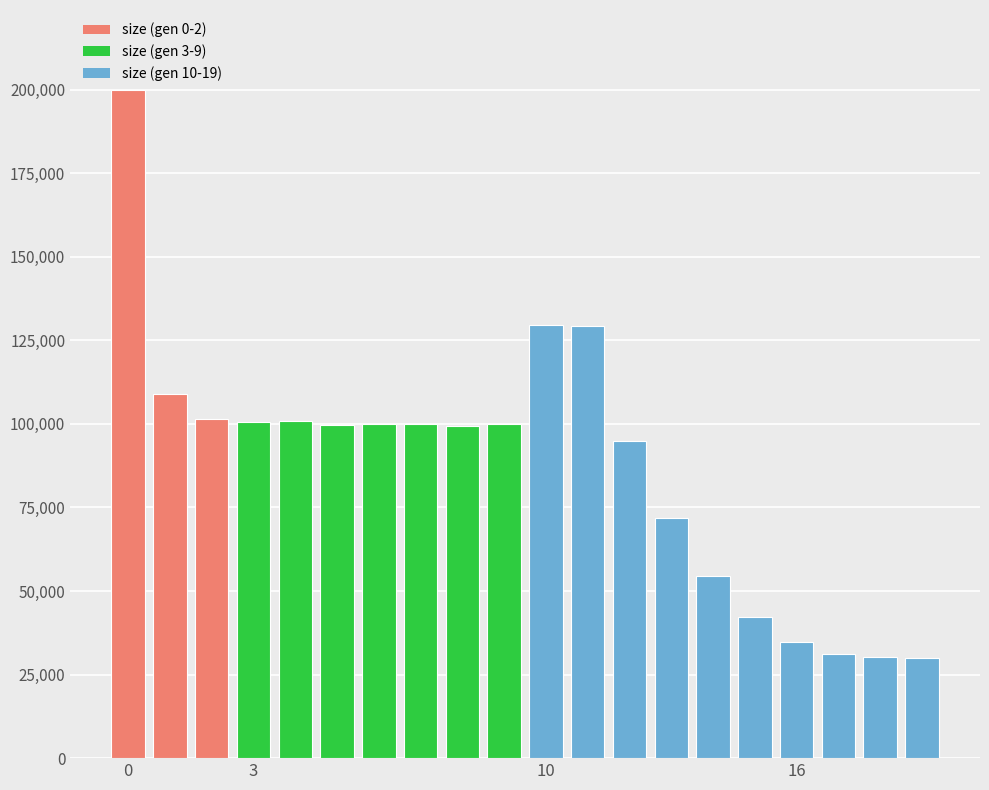

What is the difference between the second highest and second lowest values?

99525